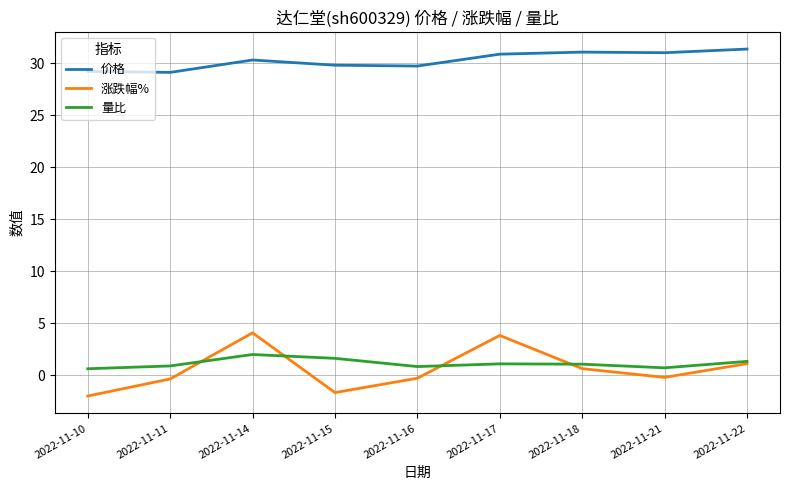

What is the sum of the 量比 values at 2022-11-15 and 2022-11-22?

3.0